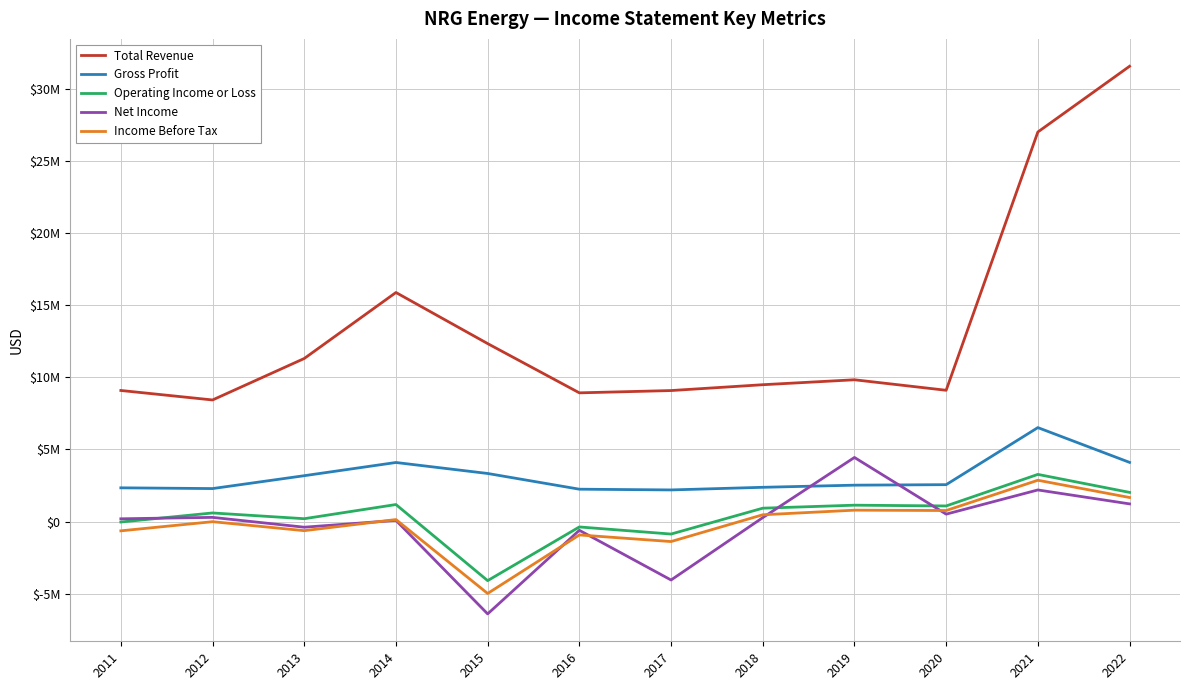

The Total Revenue series shows 1795877 at 2016. True or false?

False